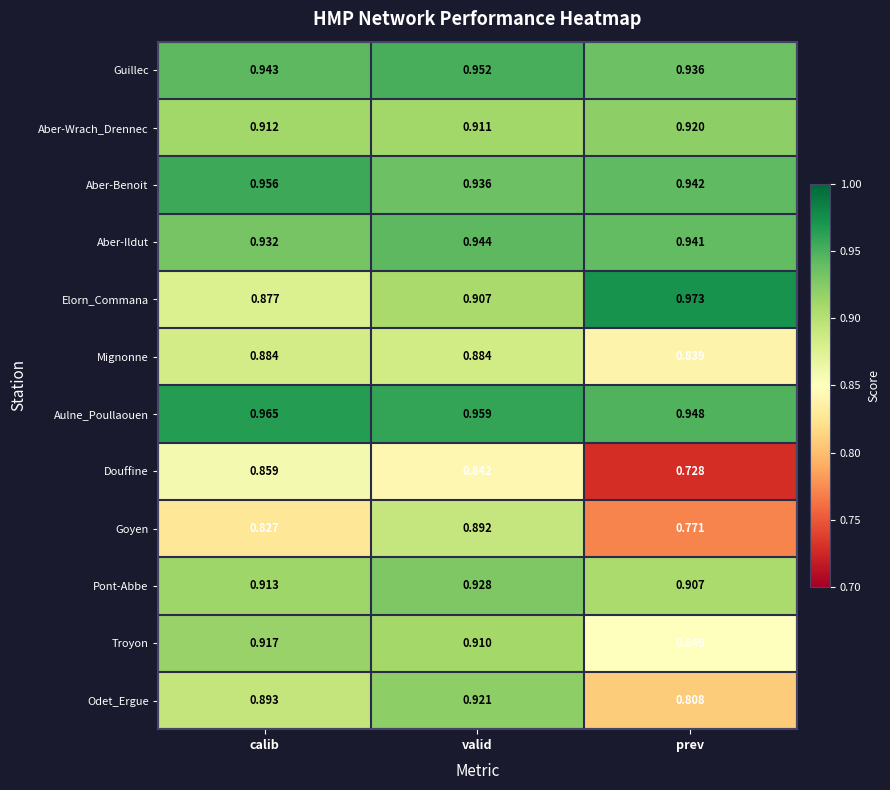

At which label is Pont-Abbe closest to 0?

prev